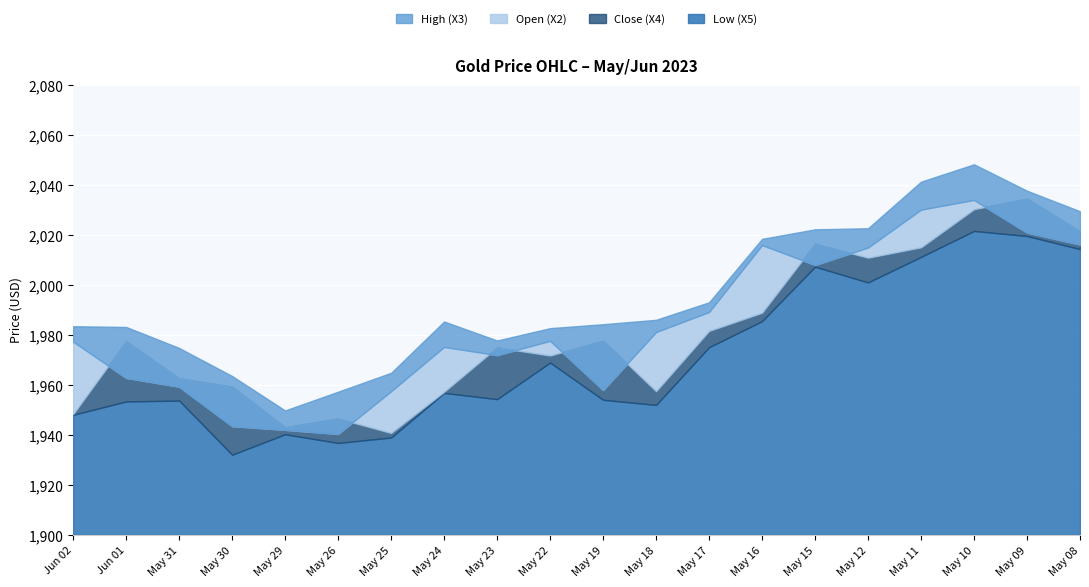

What are all the series names shown in the legend?

Open (X2), High (X3), Low (X5), Close (X4)